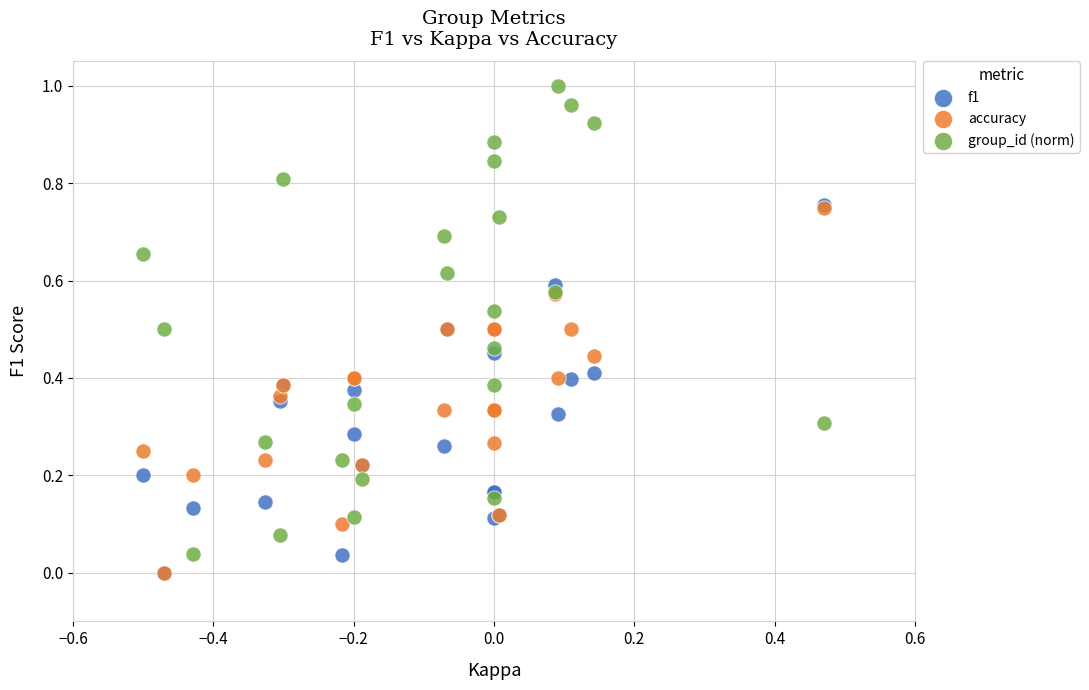

Which series reaches the maximum Y coordinate?

group_id (norm)